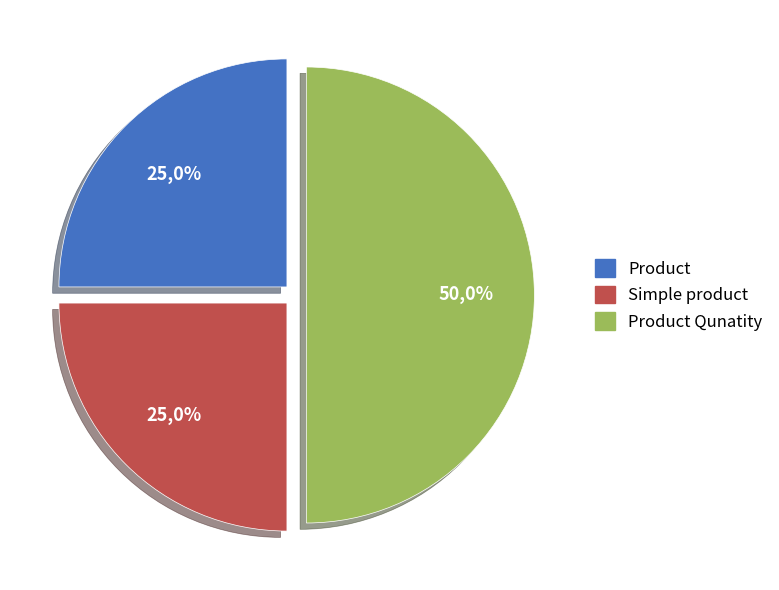

Is the sum of Simple product and Product greater than half?

No